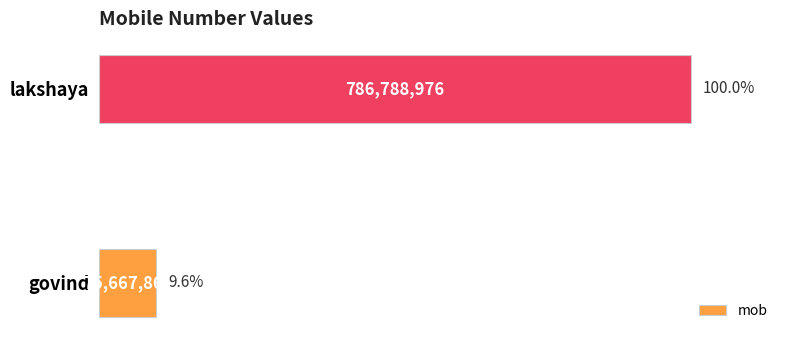

How many values are between 75667866 and 786788976?

2